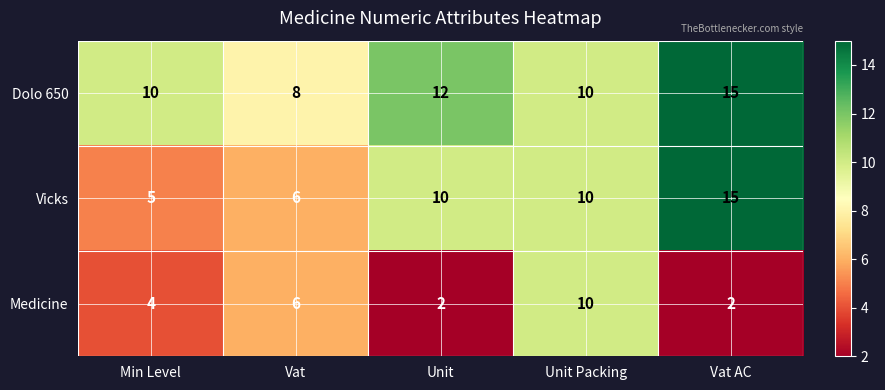

Which series has the largest total across all categories?

Dolo 650